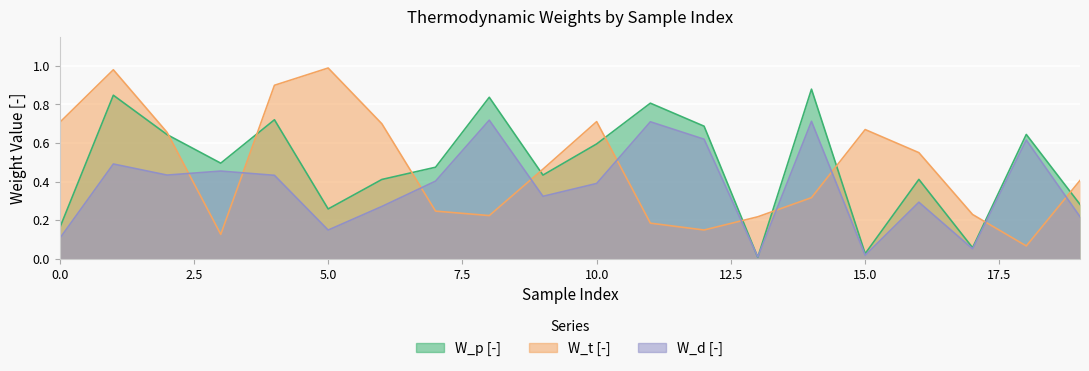

Where is the first local minimum for W_p [-]?

3